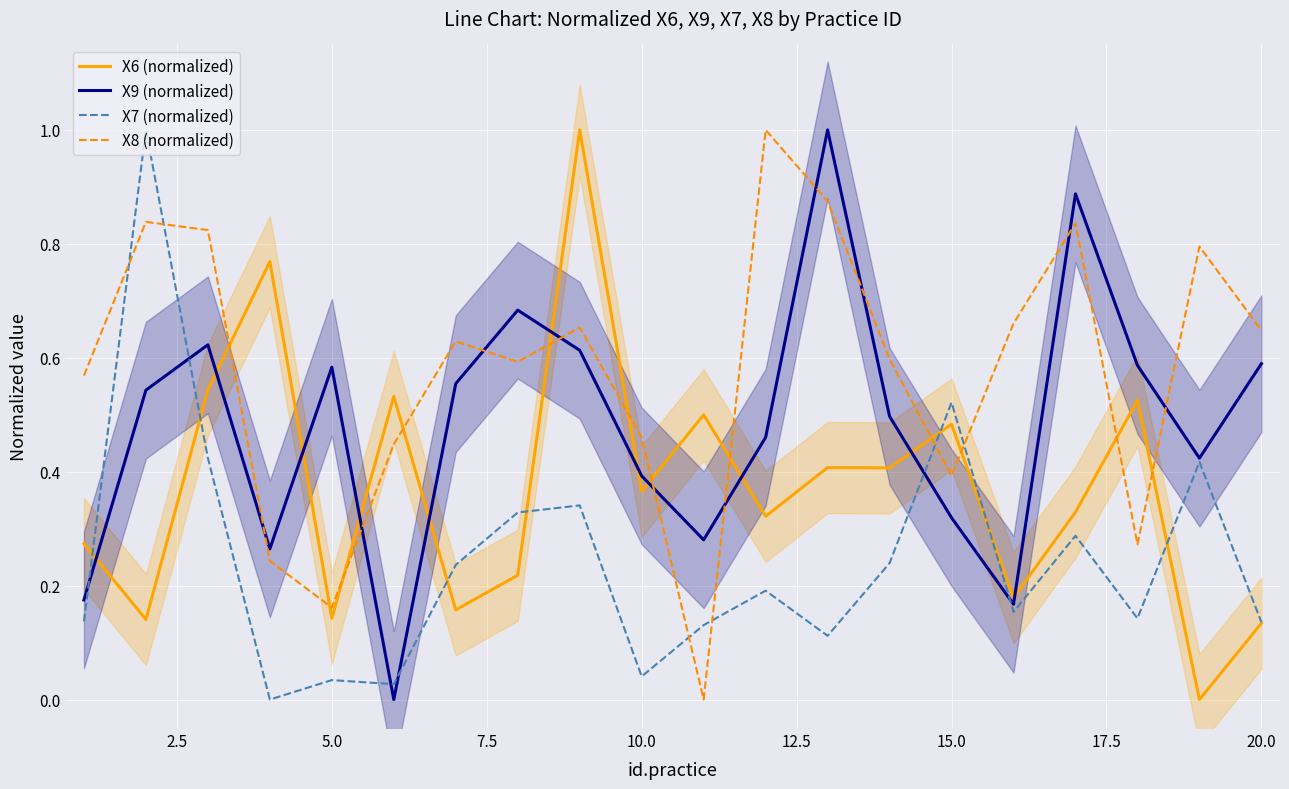

True or false: X8 (normalized) and X7 (normalized) intersect in this chart.

True